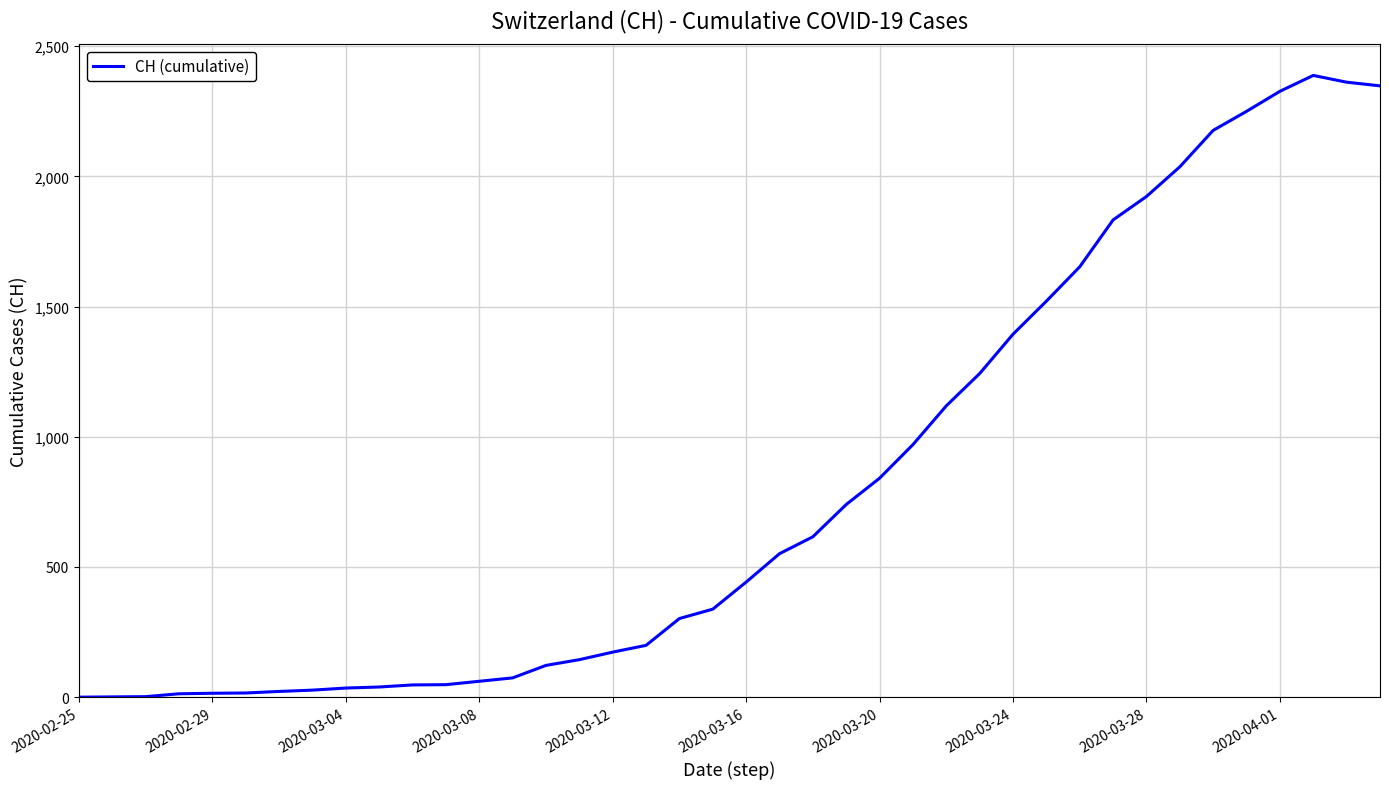

What is the greatest value displayed?

2388